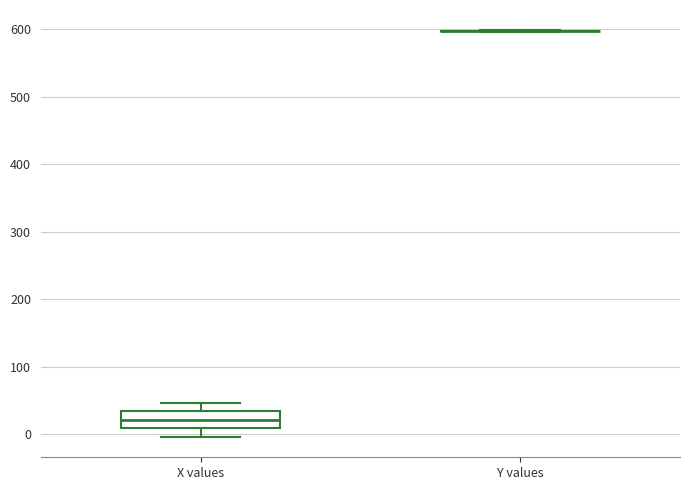

Reading left to right, read every box against the y-axis: the position of its median line, the range the box covers, and the ends of its whiskers. The values are not printed on the chart, so give them approximately, as read against the axis.

X values: median 20, box 10 to 30, whiskers 0 to 50
Y values: box collapsed to a line at 600, whiskers 600 to 600